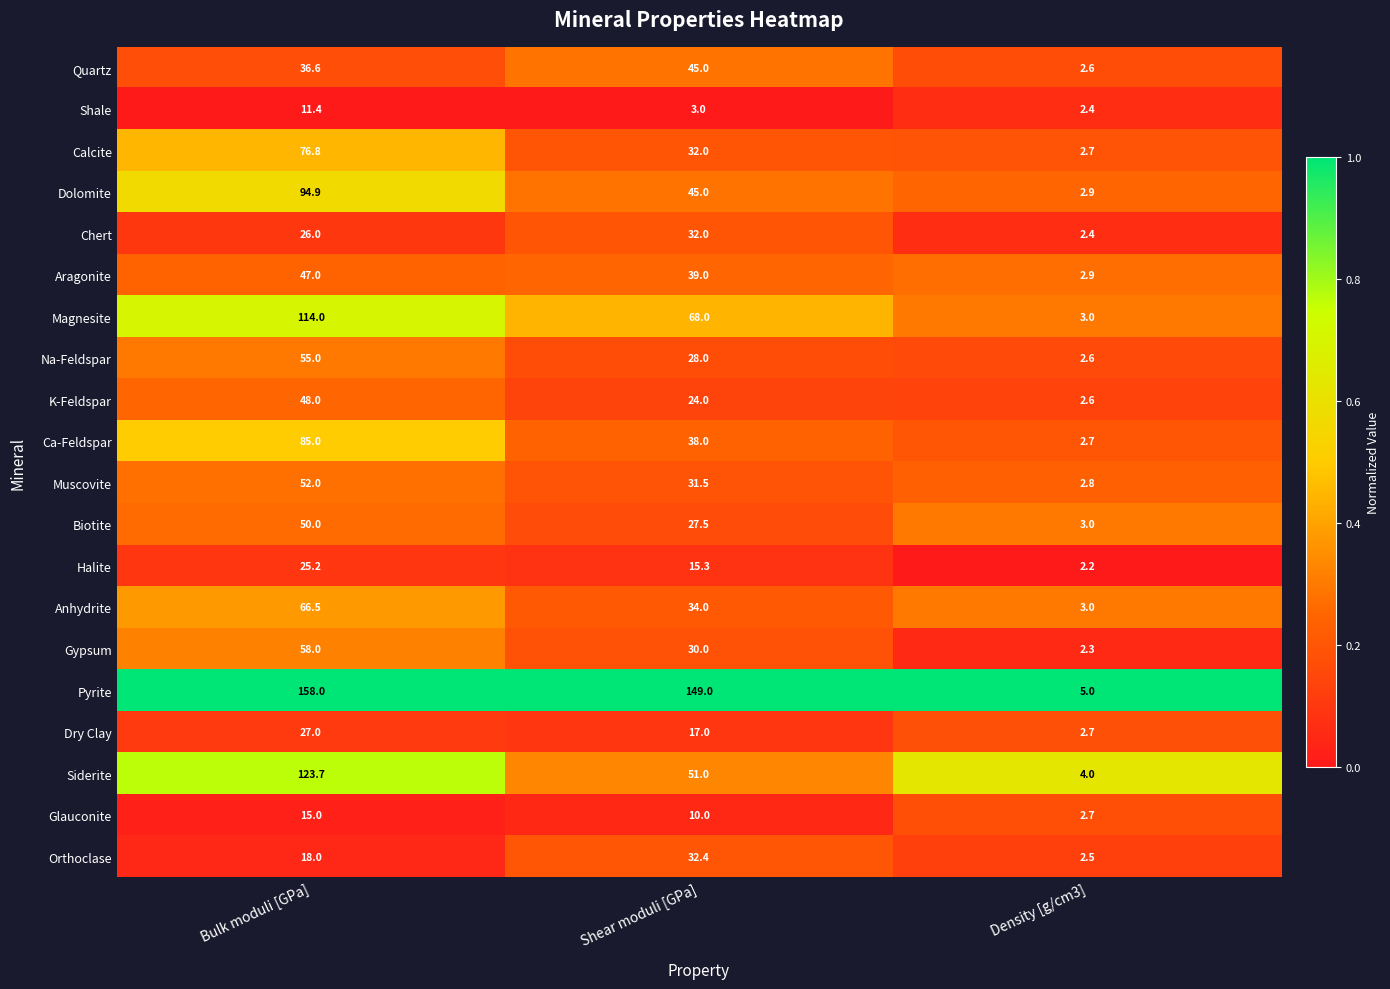

What is the difference between the highest and lowest values at Density [g/cm3]?

2.8